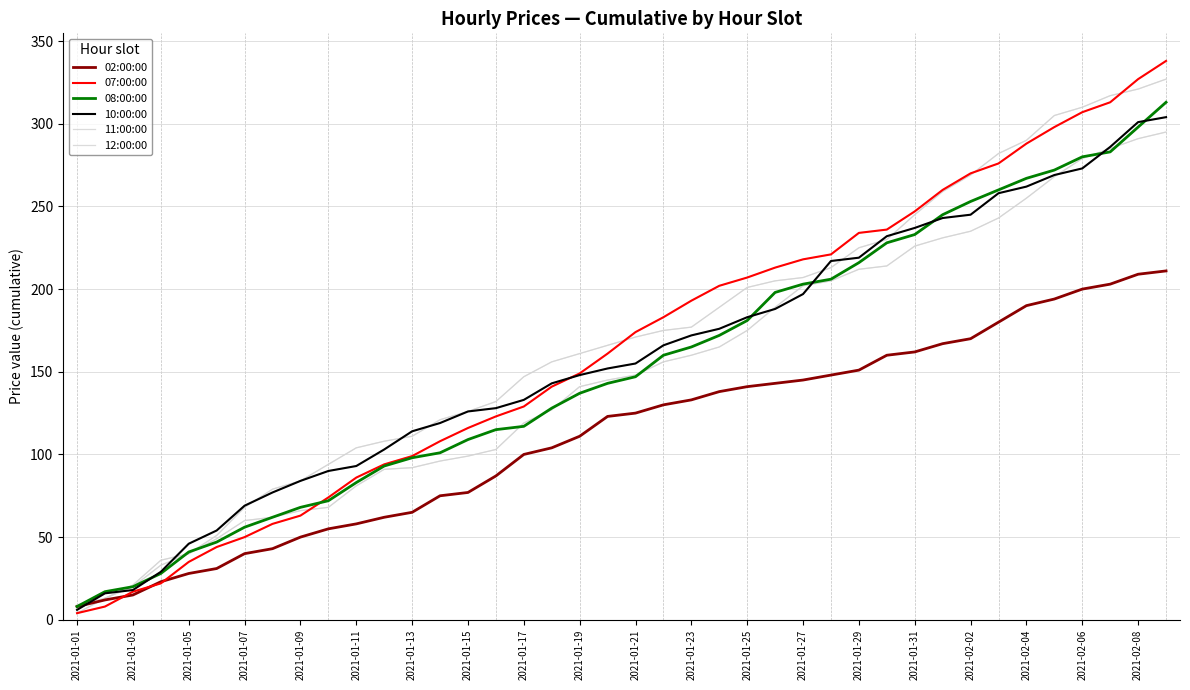

Which series has the largest total across all categories?

11:00:00